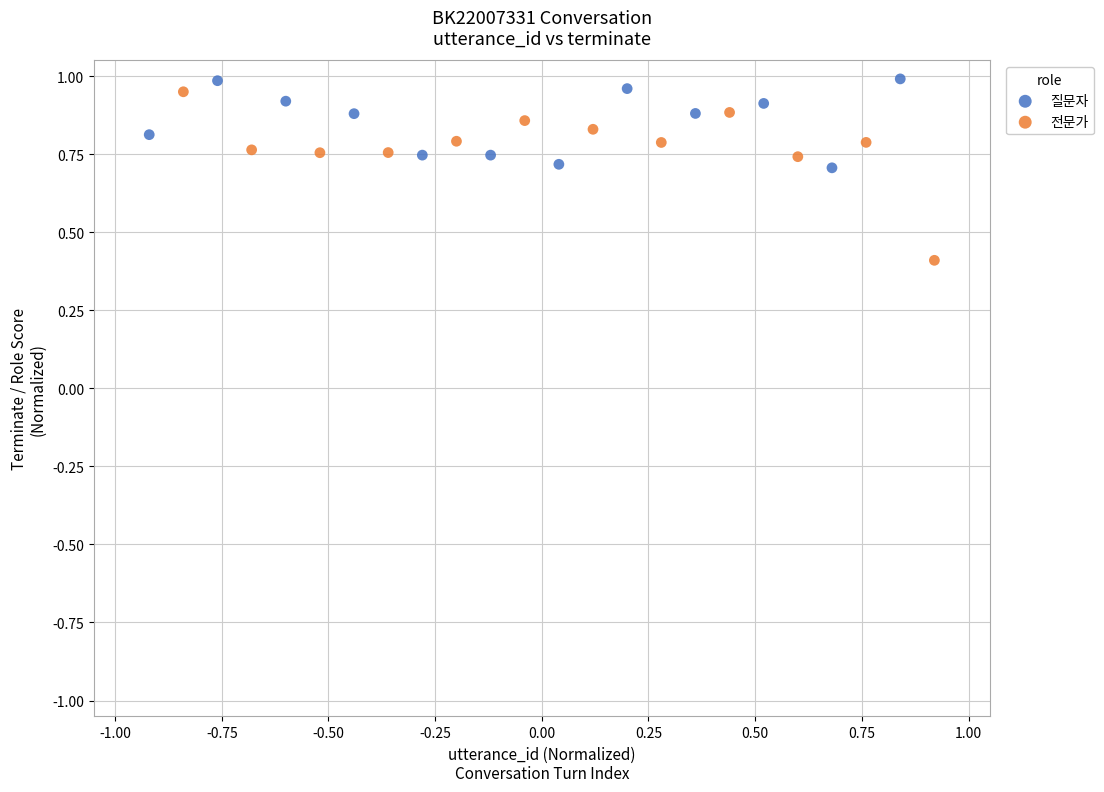

Which series reaches the minimum Y coordinate?

전문가